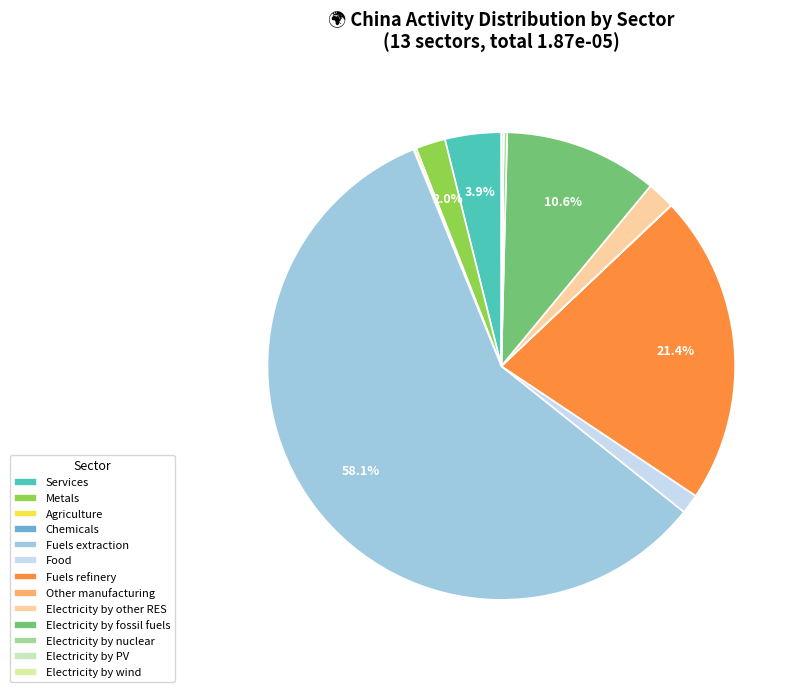

Is it true that Food is 1% of the pie?

True